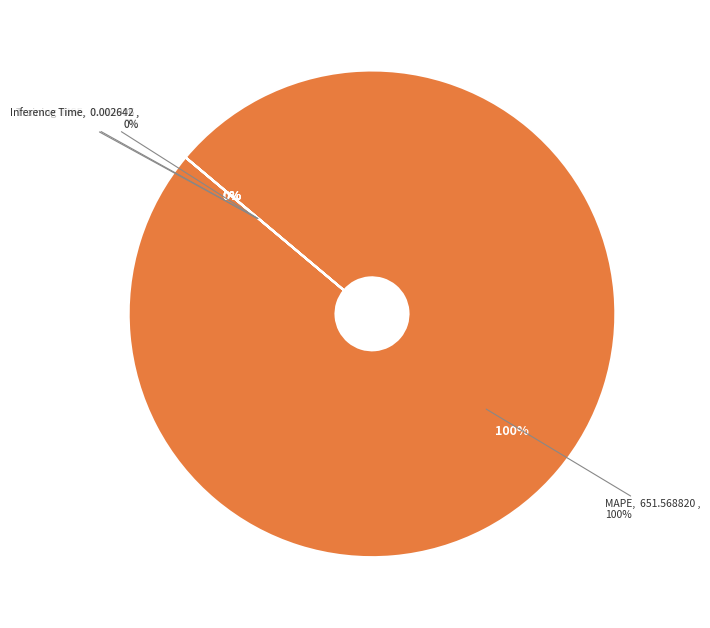

Combined, what portion of the pie is Inference Time and MAPE?

100.0%